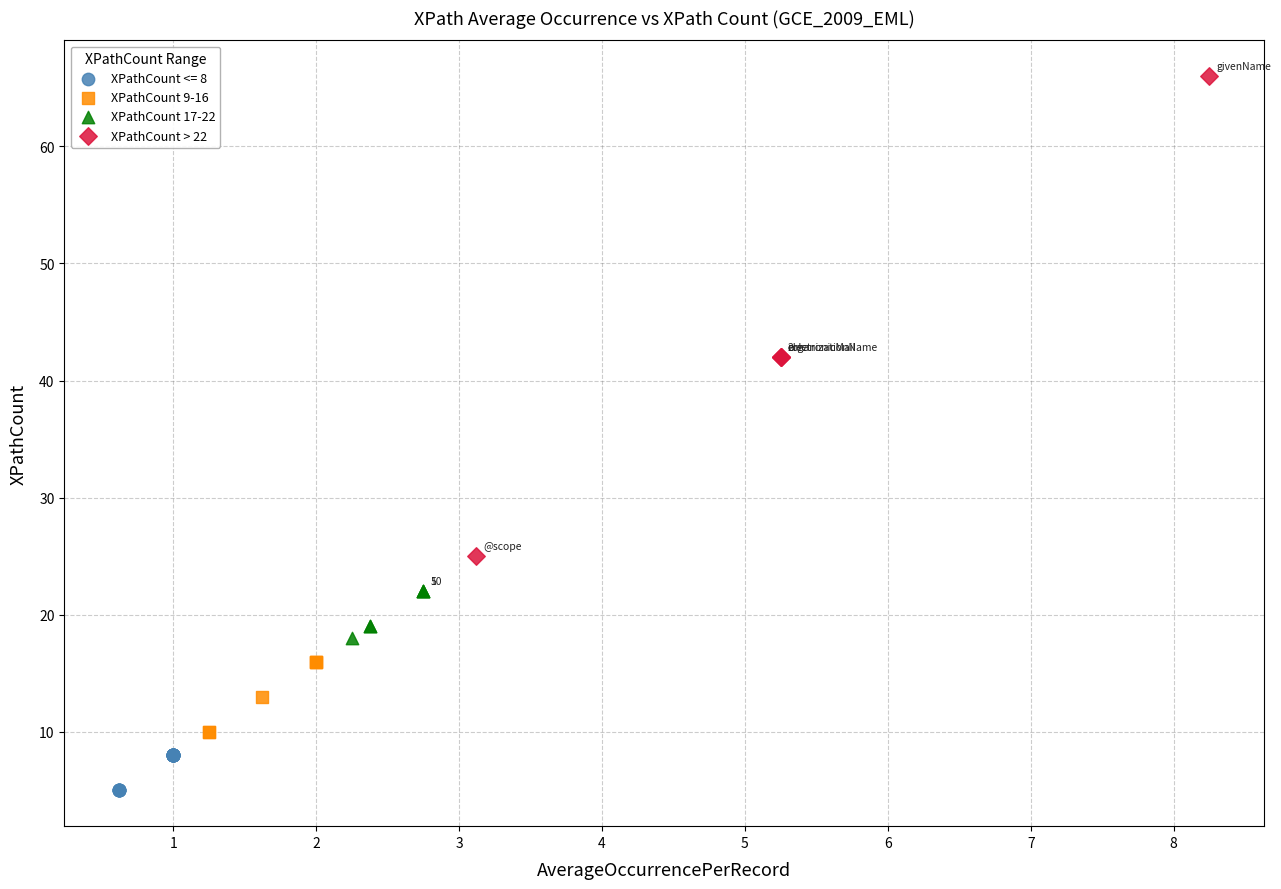

Which series has the largest Y range (max minus min)?

XPathCount > 22